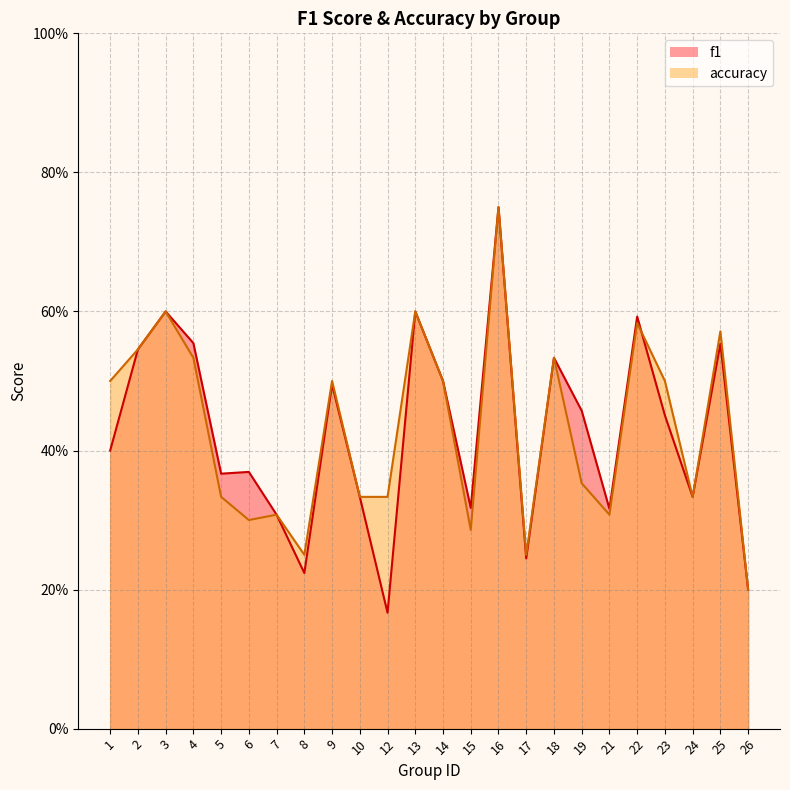

List the labels in order of accuracy value, largest first.

16, 3, 13, 22, 25, 2, 4, 18, 1, 9, 14, 23, 19, 5, 10, 12, 24, 7, 21, 6, 15, 8, 17, 26